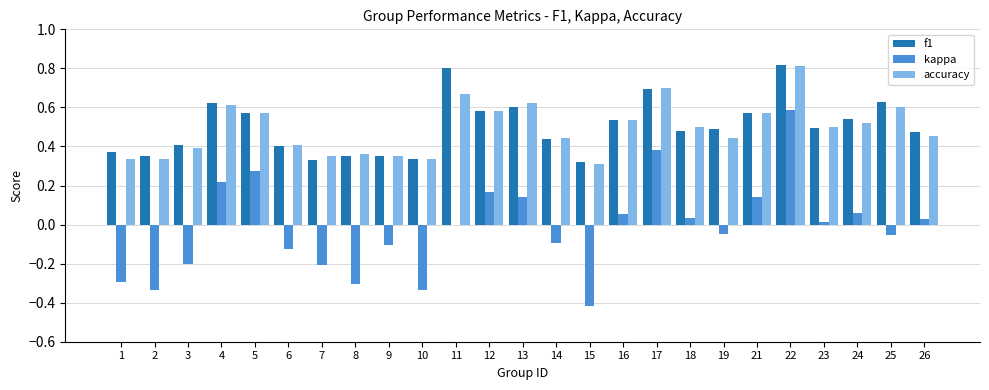

What is the sum of all accuracy values?

12.3